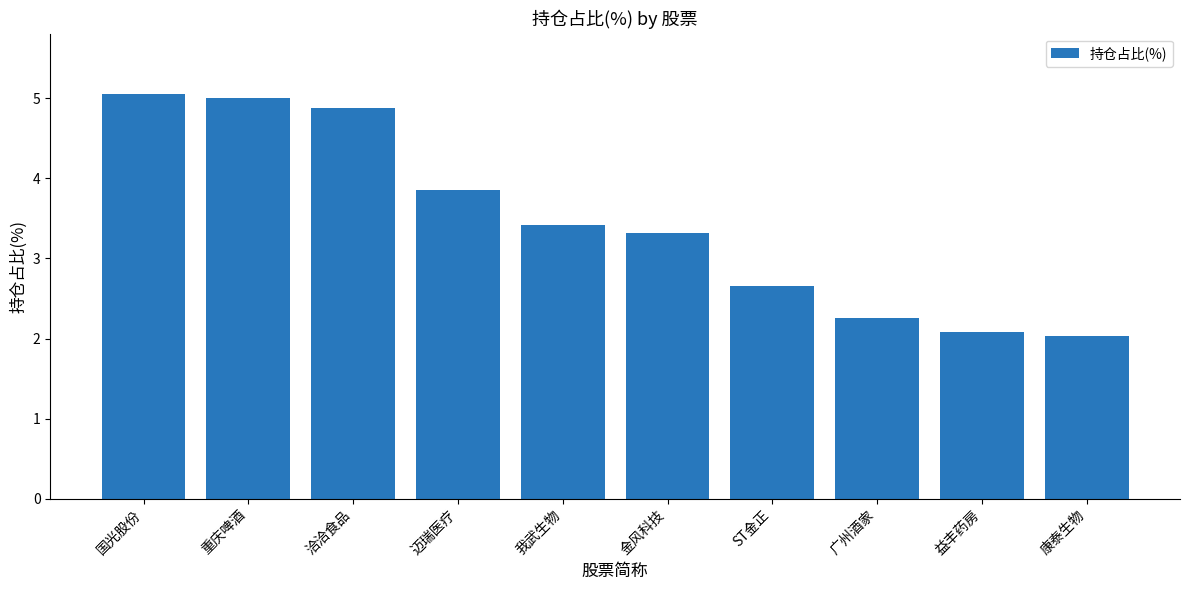

What is the sum of all values?

34.5